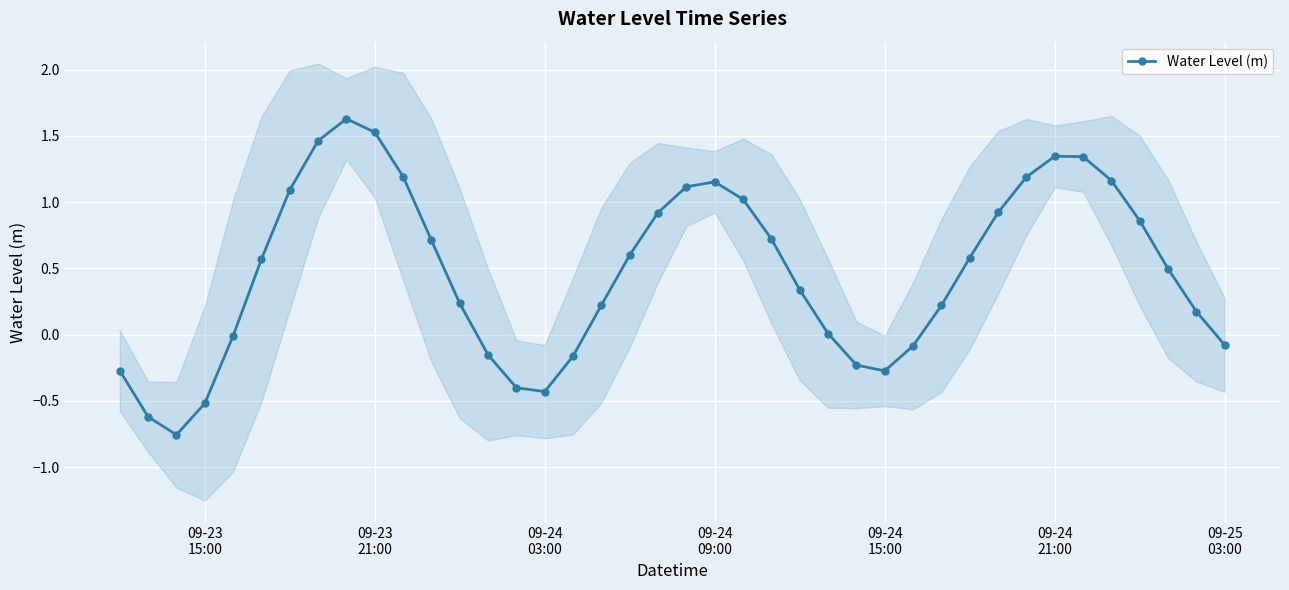

What is the difference between the maximum and minimum values?

2.4